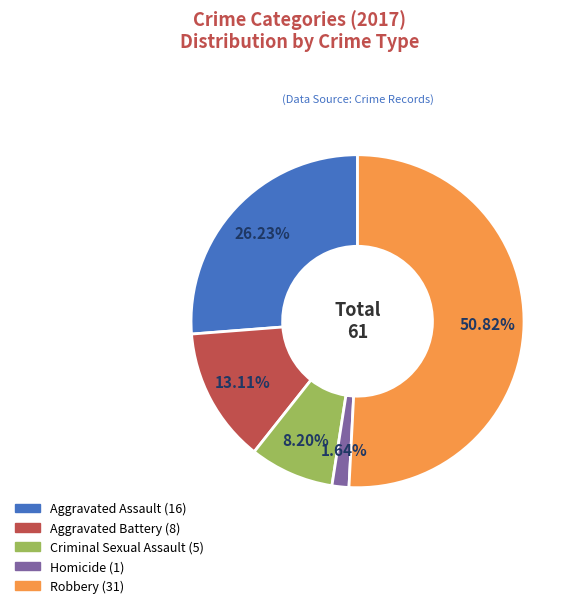

What is the largest slice in the pie chart?

Robbery